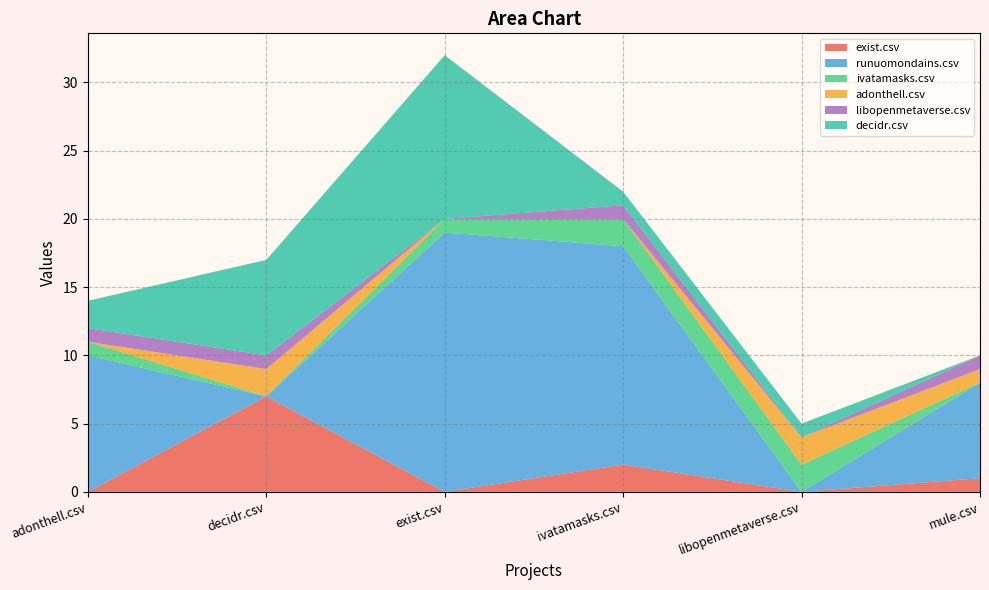

Reading left to right, list all the values displayed in this chart.

exist.csv: 0	7	0	2	0	1
runuomondains.csv: 10	0	19	16	0	7
ivatamasks.csv: 1	0	1	2	2	0
adonthell.csv: 0	2	0	0	2	1
libopenmetaverse.csv: 1	1	0	1	0	1
decidr.csv: 2	7	12	1	1	0